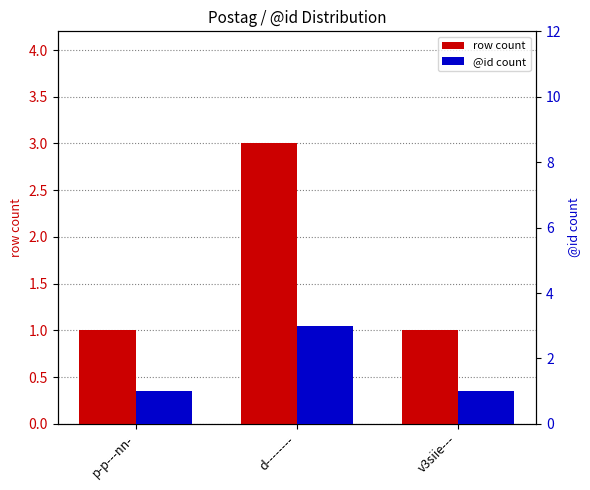

Reading right to left, extract all data points from this chart.

row count: v3siie---=1	d--------=3	p-p---nn-=1
@id count: v3siie---=1	d--------=3	p-p---nn-=1